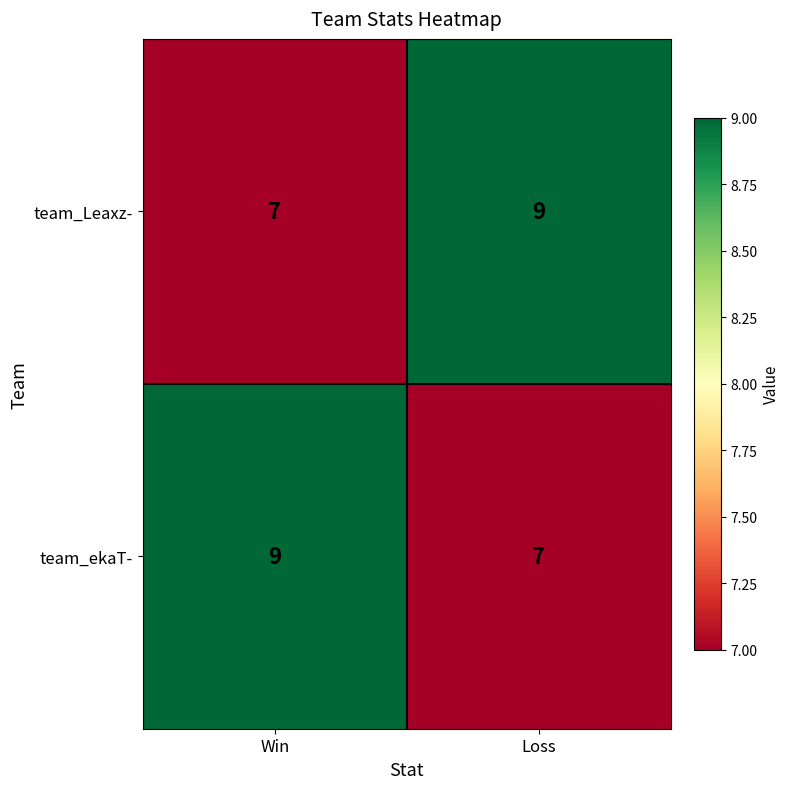

Rank the categories by team_ekaT- value from lowest to highest.

Loss, Win